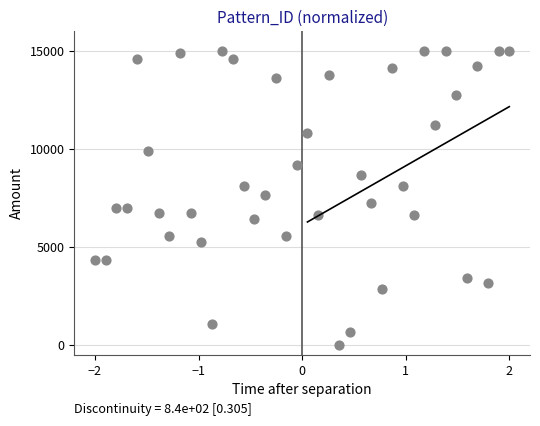

What is the range of X values (max minus min)?

4.0